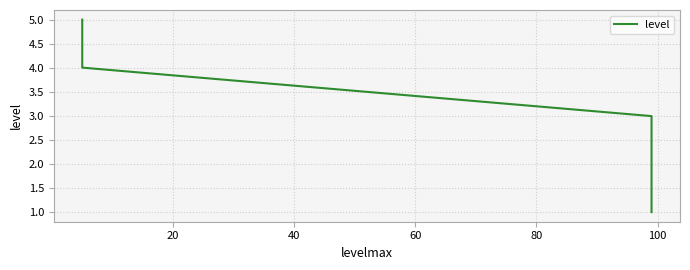

True or false: the data has more than 1 interior local peaks.

False